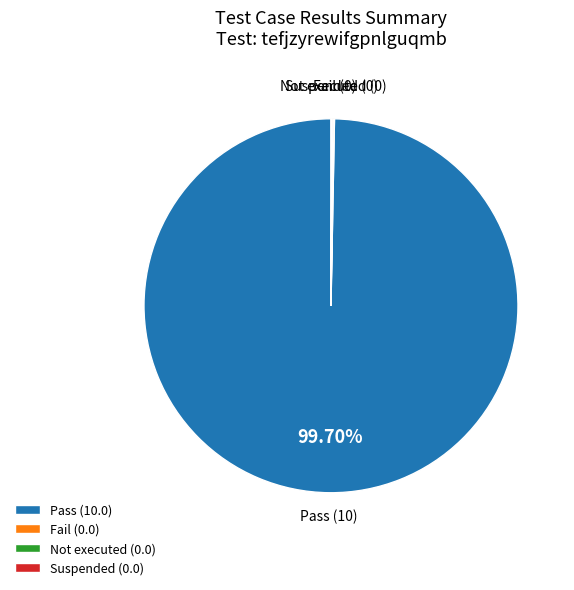

Is there a majority slice in this chart?

Yes